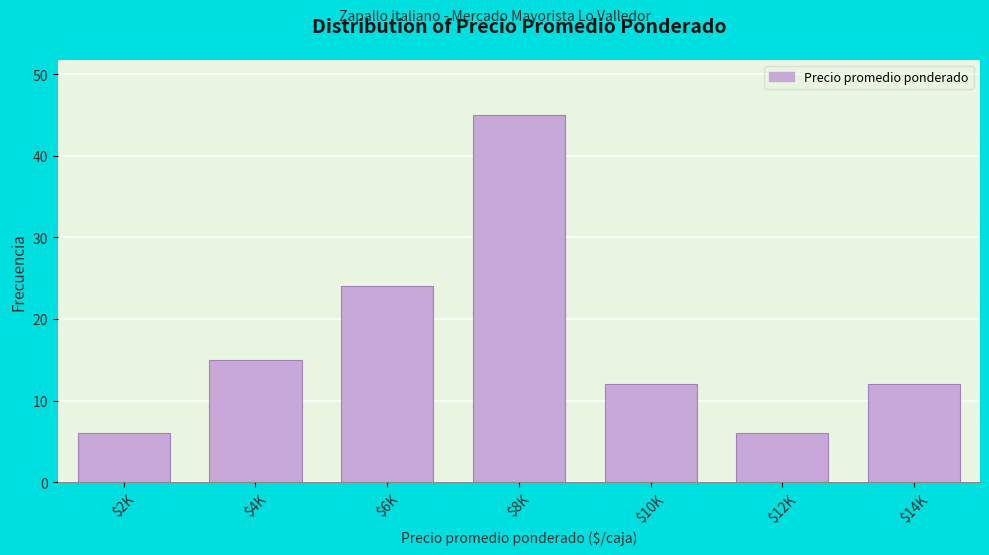

Reading left to right, transcribe all the data shown in this chart.

6	15	24	45	12	6	12